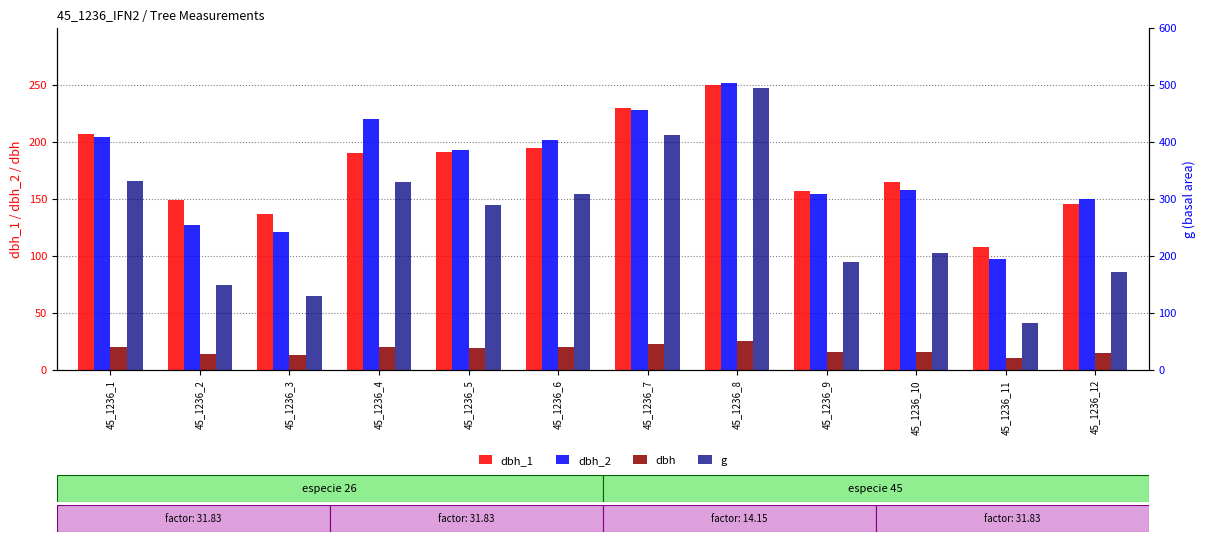

The value of g at 45_1236_1 is 504.4. True or false?

False